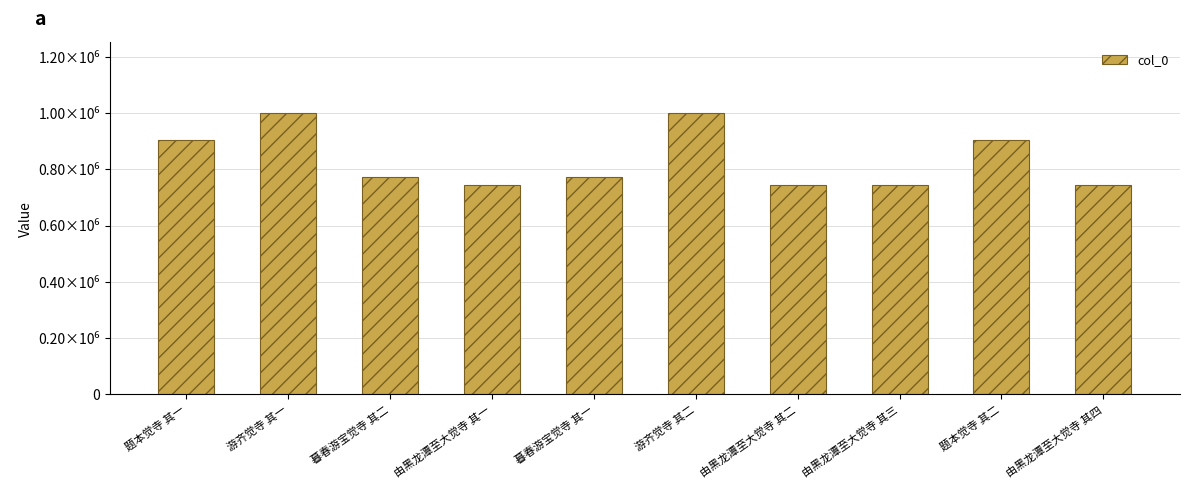

The chart shows a value of 577003 at 题本觉寺 其二. True or false?

False